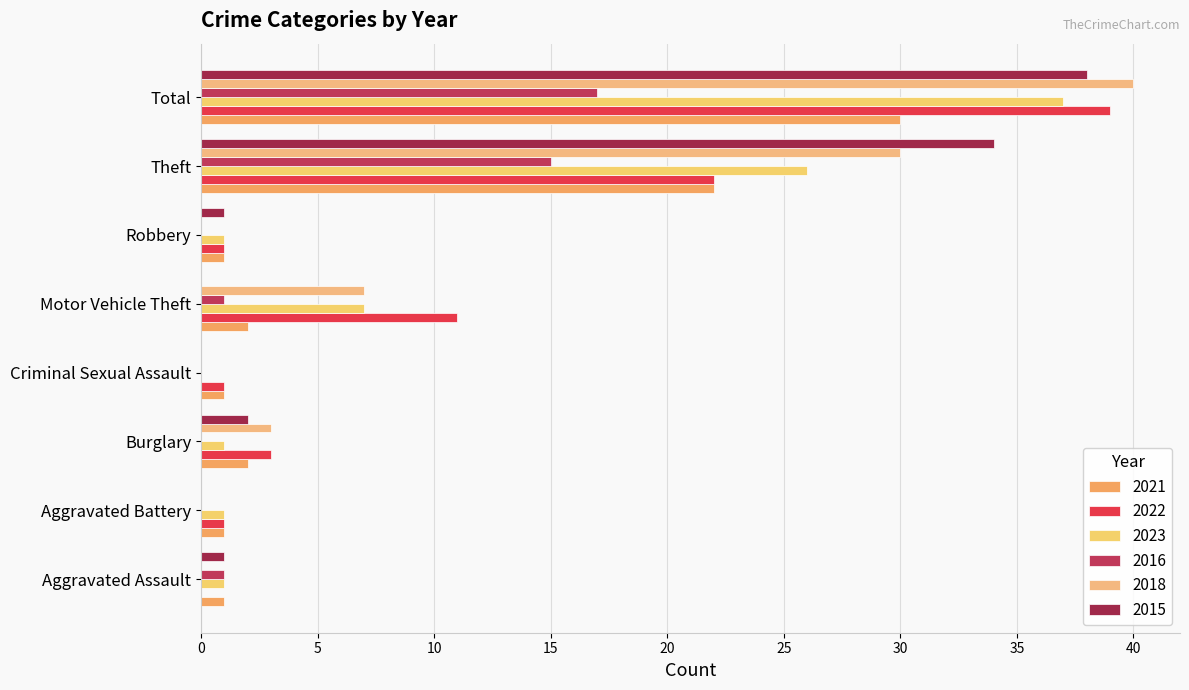

How many series are shown in this chart?

6